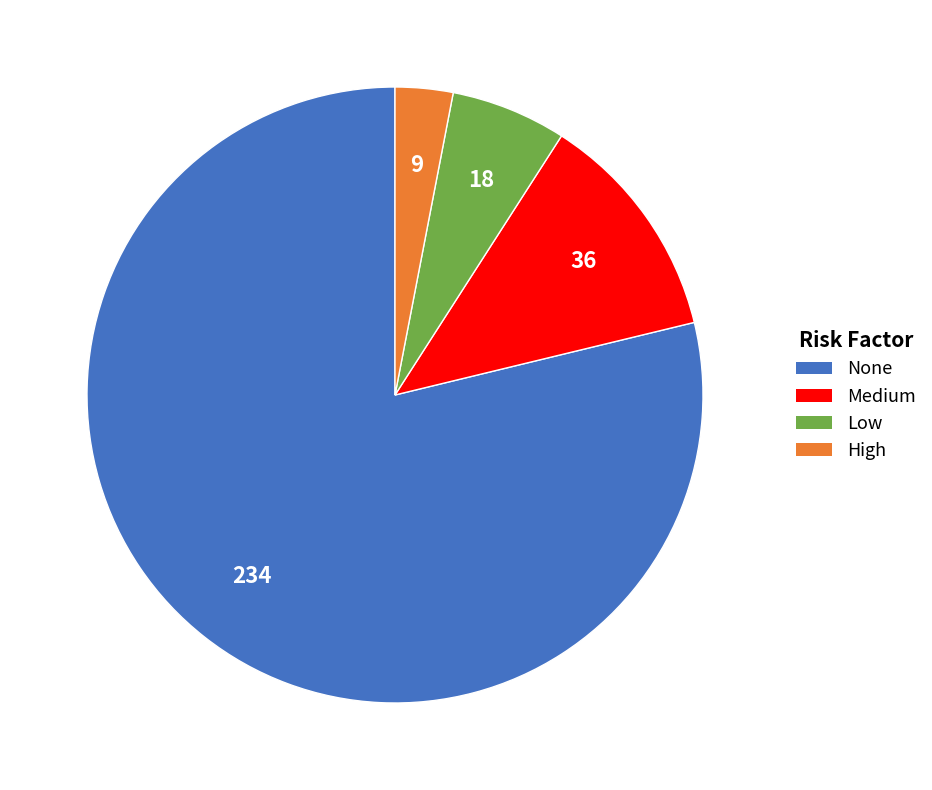

What is the smallest slice in the pie chart?

High